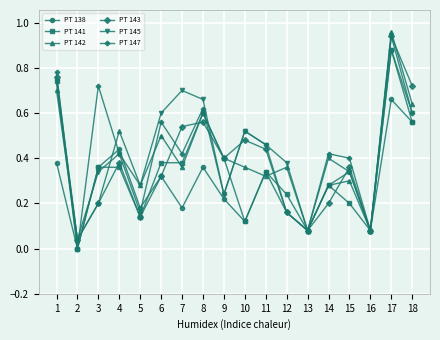

Between 7 and 10, which series saw the biggest shift?

PT 141